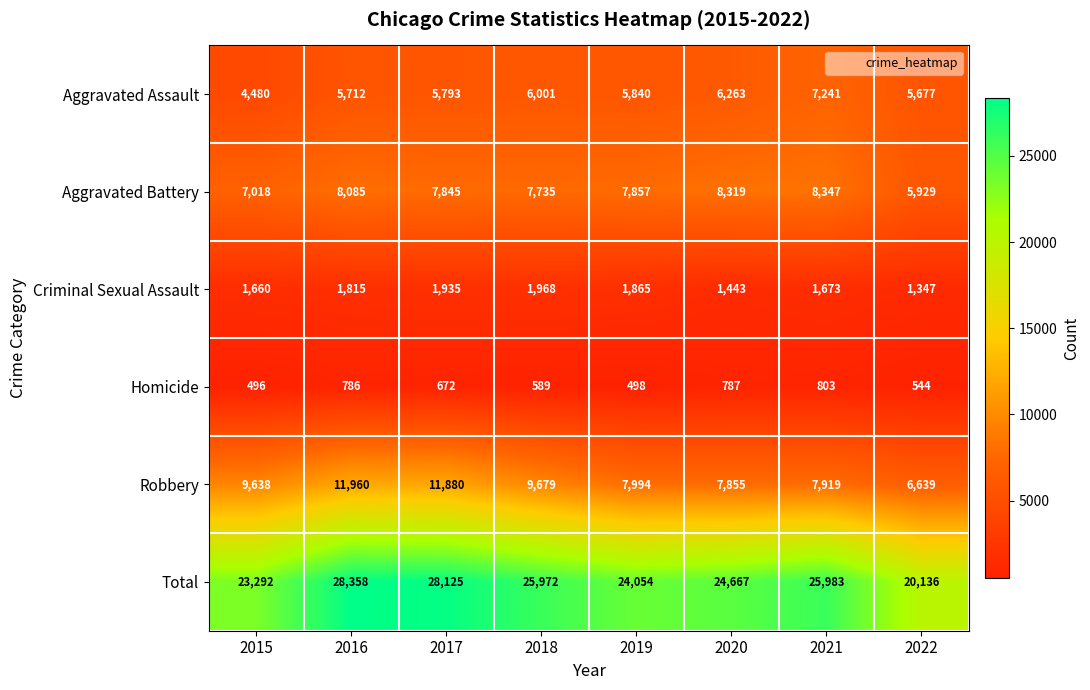

Between 2019 and 2020, which series saw the biggest shift?

Total